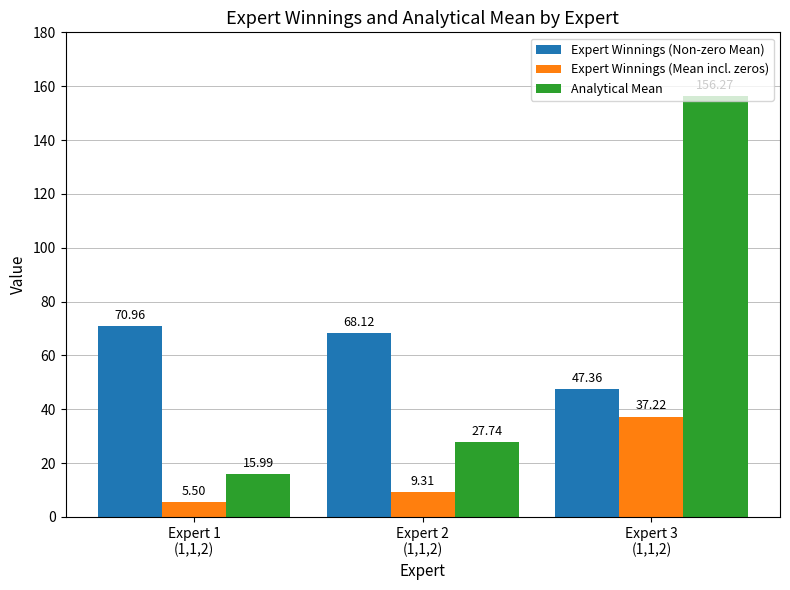

What is the value of the Expert Winnings (Mean incl. zeros) bar at the 1st from the left?

5.5